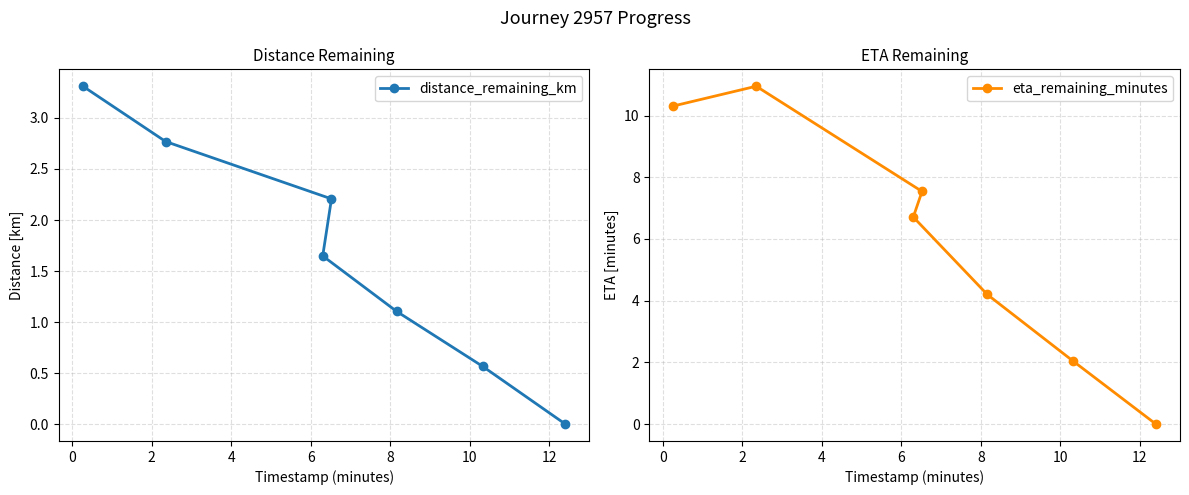

What is the value of the distance_remaining_km point at the 6th from the left?

0.6